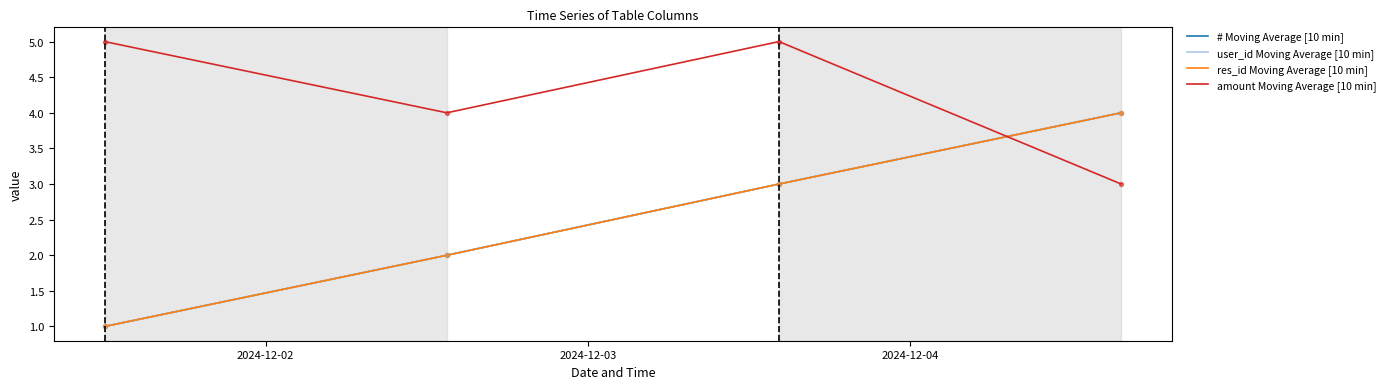

Is this an area chart (filled region under the line)?

No